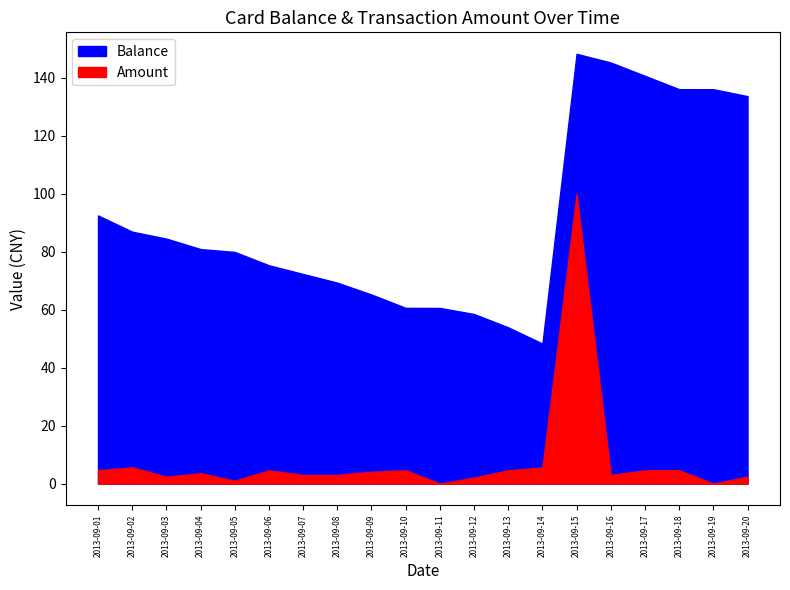

What is the maximum value shown in the chart?

148.3